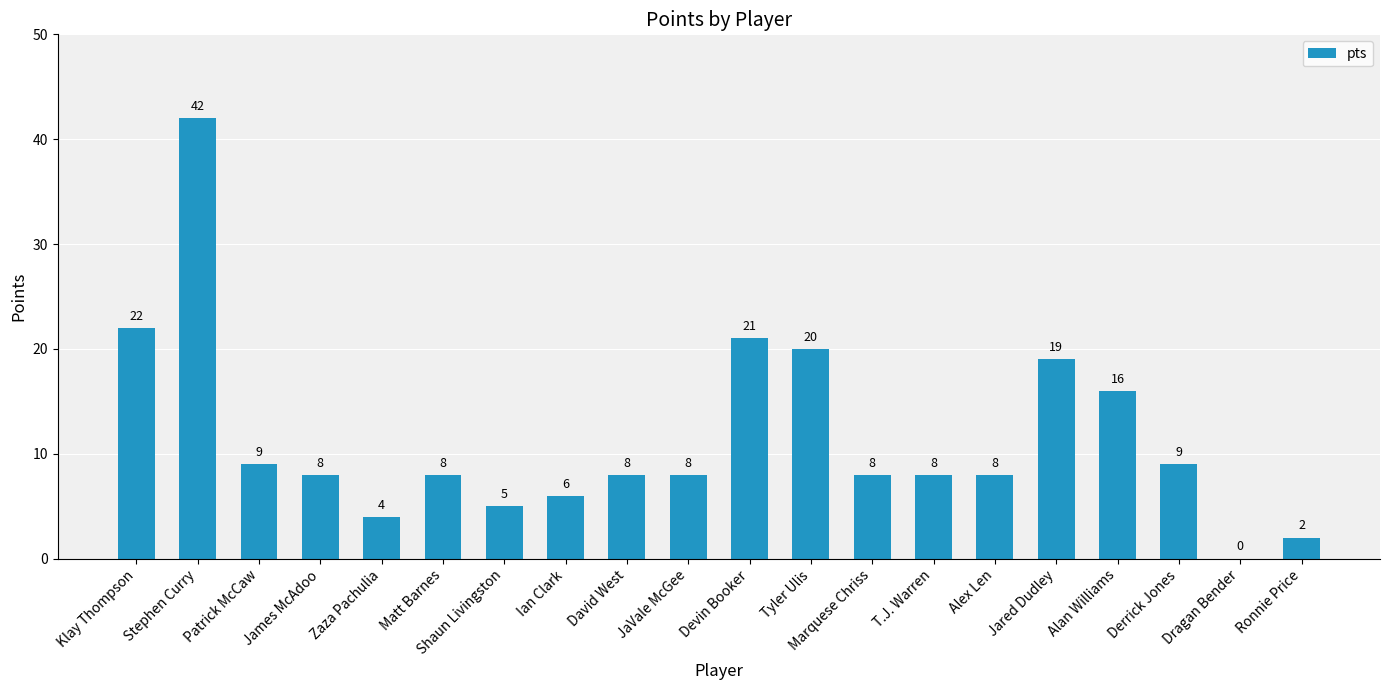

True or false: the data shows 5 at Patrick McCaw.

False